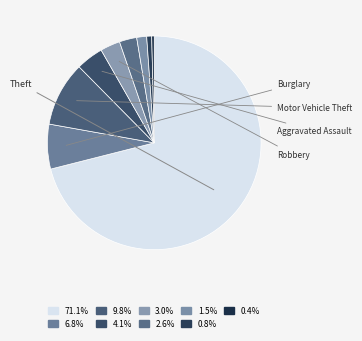

How many segments does this pie chart have?

9